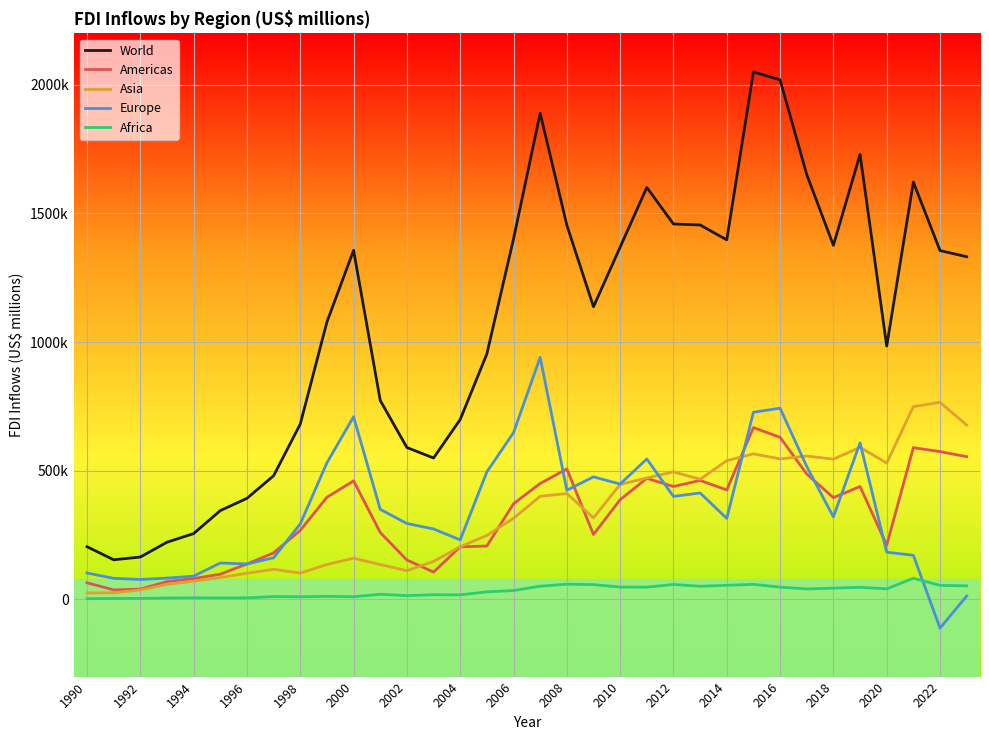

What are all the series names shown in the legend?

World, Americas, Asia, Europe, Africa